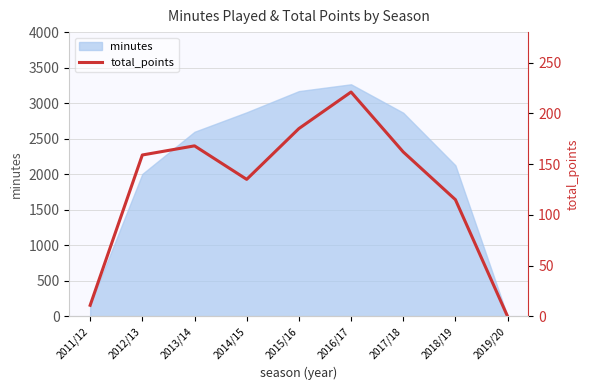

Is it true that the value at 2015/16 is 77?

False